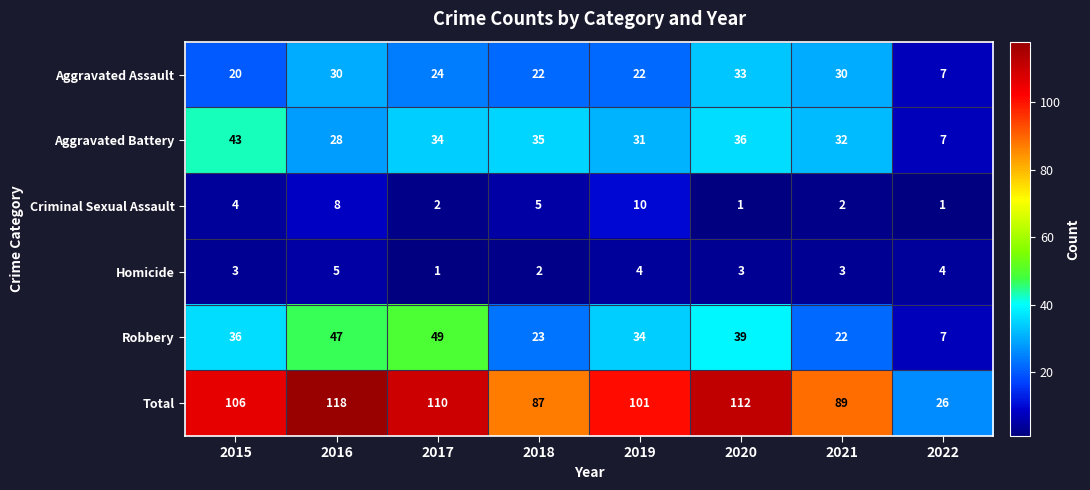

The Robbery series shows 71 at 2017. True or false?

False